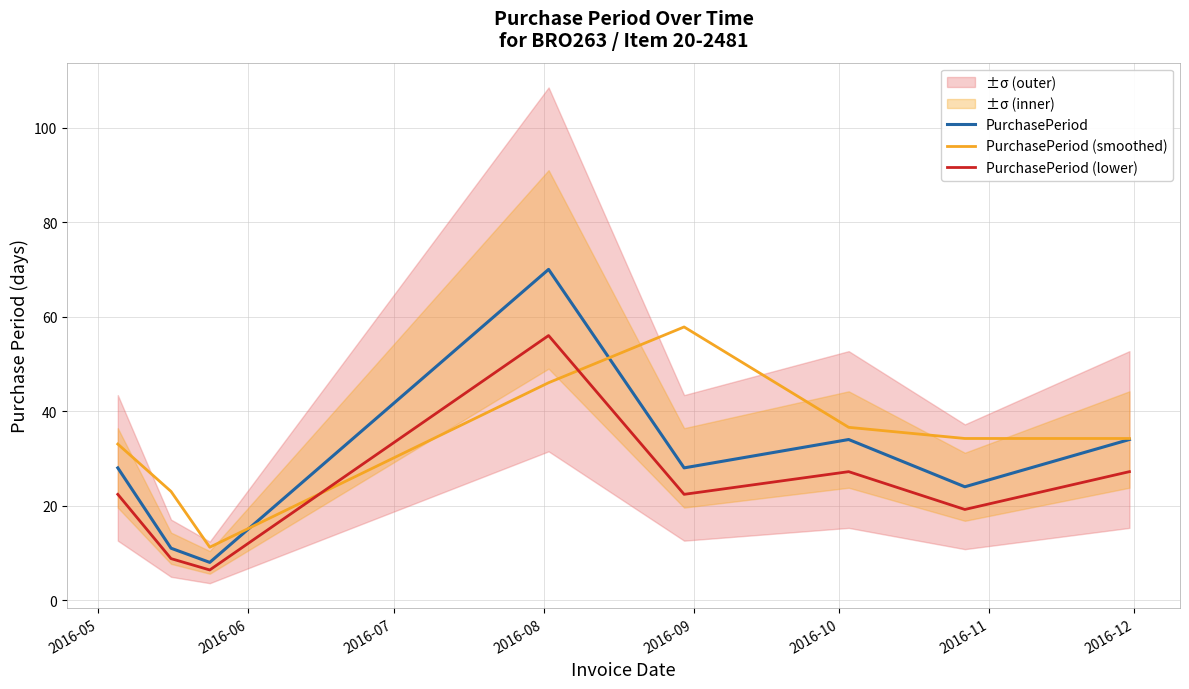

Which series has the largest total across all categories?

PurchasePeriod (smoothed)